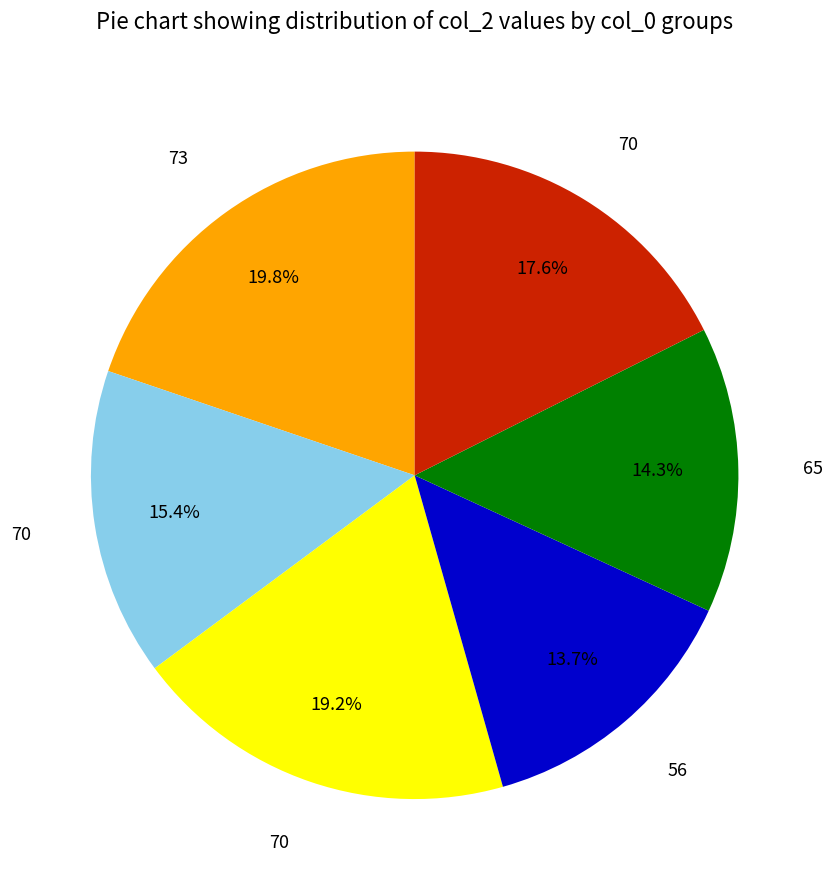

Count the number of slices in the pie.

6